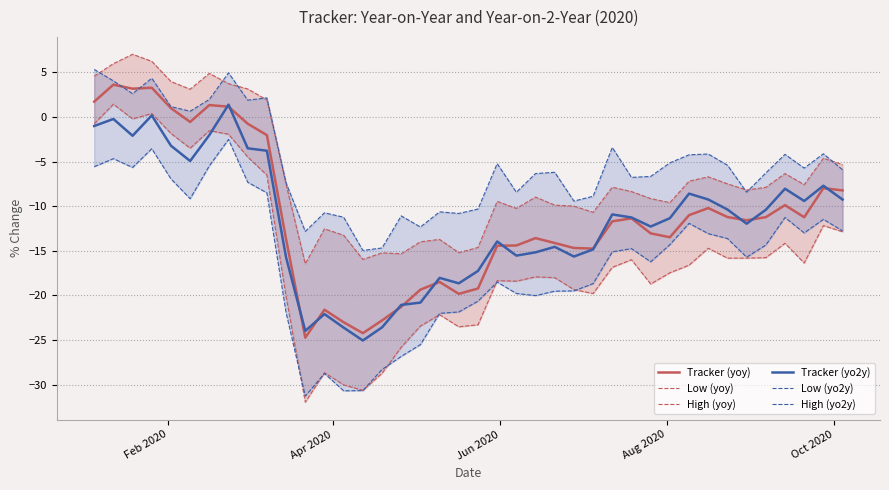

True or false: Tracker (yo2y) and Low (yo2y) cross at least once.

False